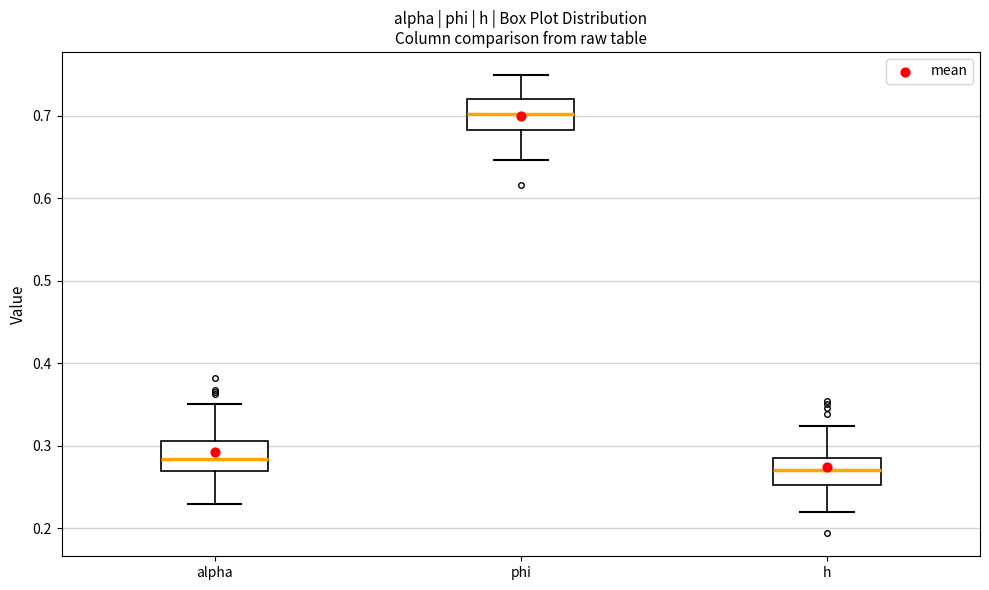

Where does the median line of the box for h sit on the y-axis? The values are not printed on the chart, so give them approximately, as read against the axis.

0.27